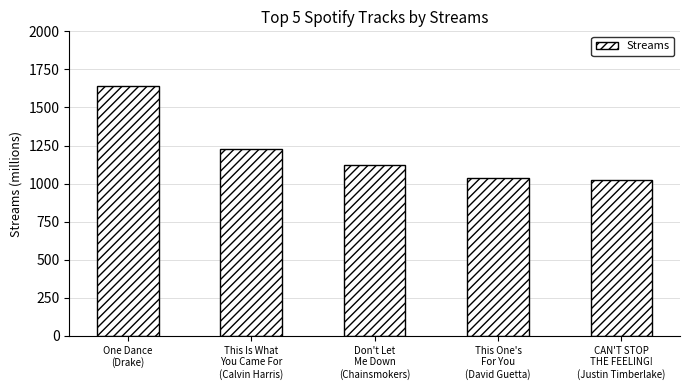

What is the change in value from One Dance
(Drake) to This One's
For You
(David Guetta)?

-598